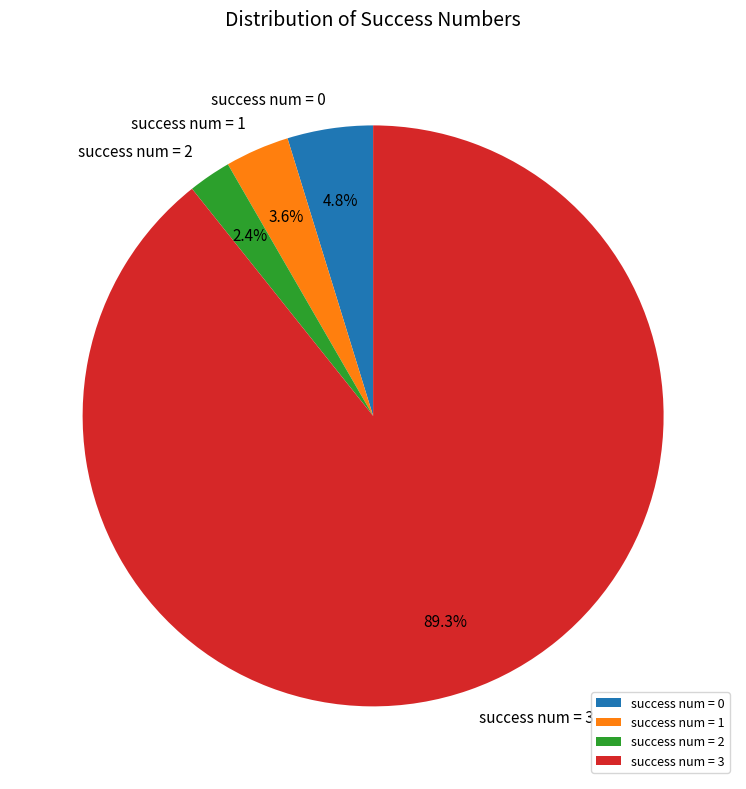

Rank the categories by value from highest to lowest.

success num = 3, success num = 0, success num = 1, success num = 2